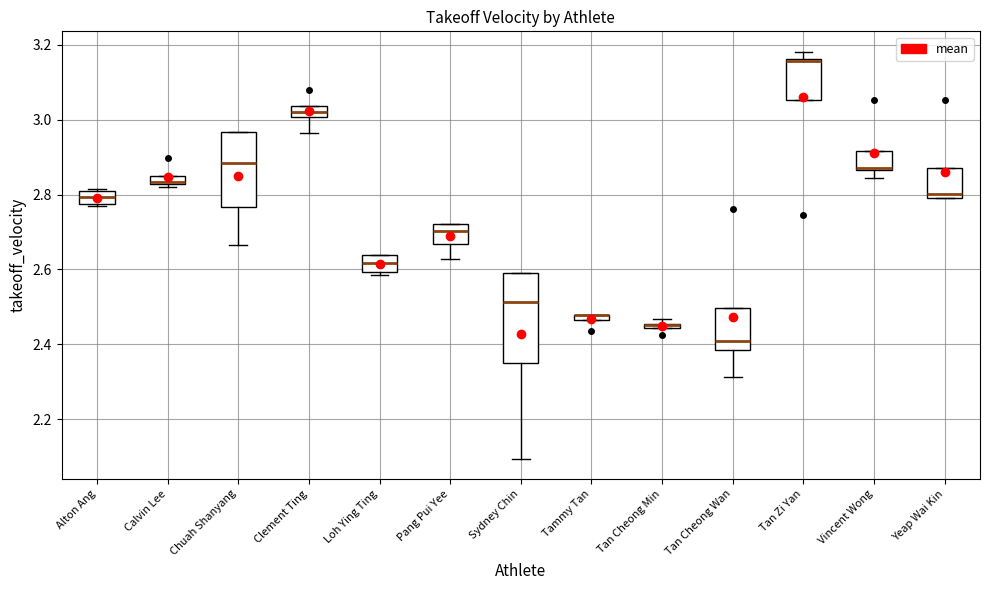

Comparing the boxes themselves (not the whiskers), which one is the tallest?

Sydney Chin